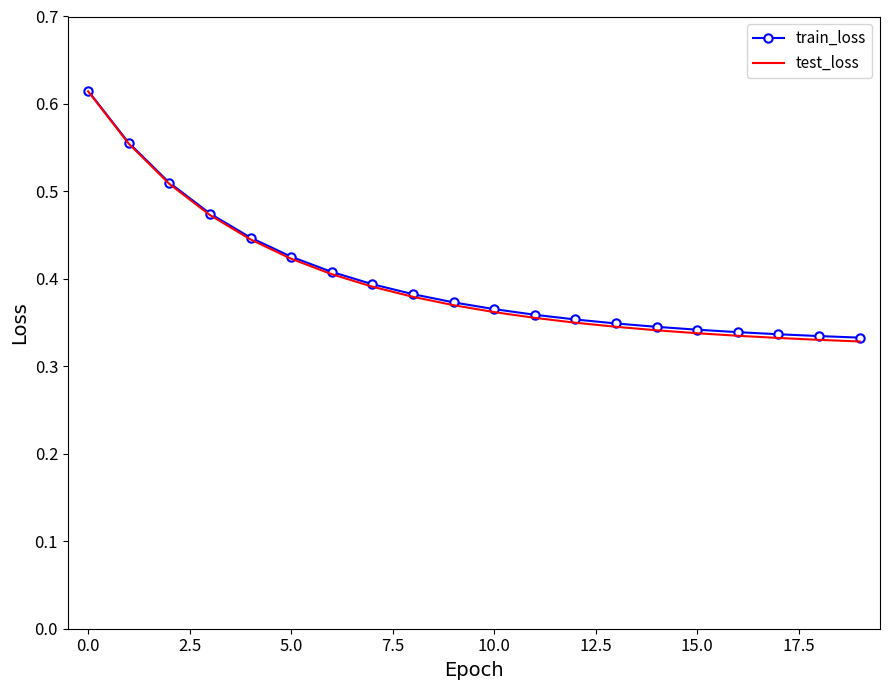

How many categories are shown in the chart?

20